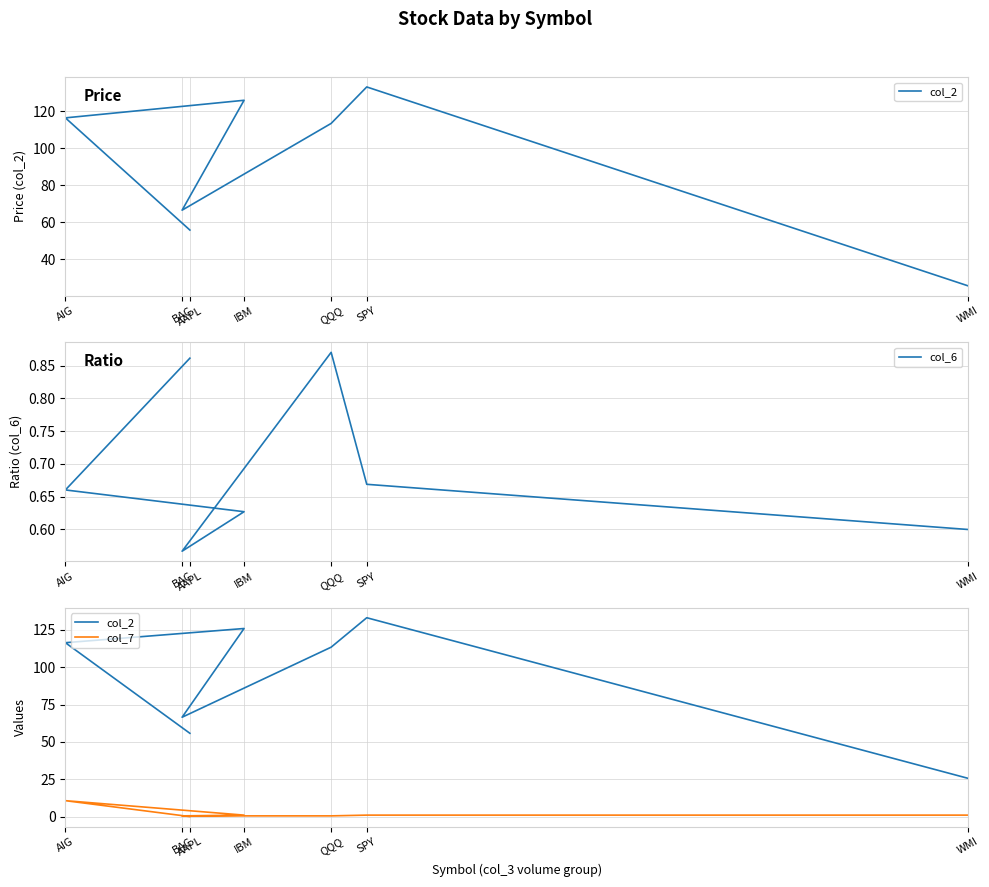

What is the sum of the col_6 values at WMI and QQQ?

1.5